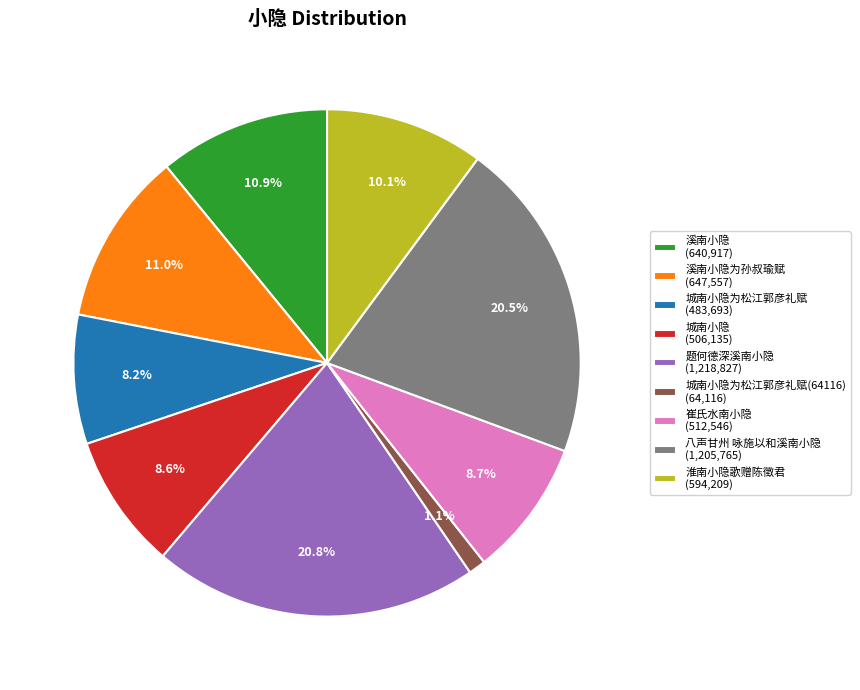

Is the sum of 题何德深溪南小隐 (1,218,827) and 城南小隐为松江郭彦礼赋 (483,693) greater than half?

No